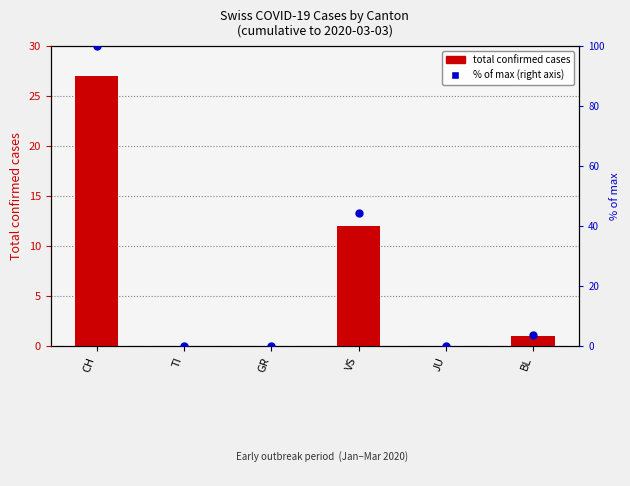

At how many categories does at least one series exceed 37?

2